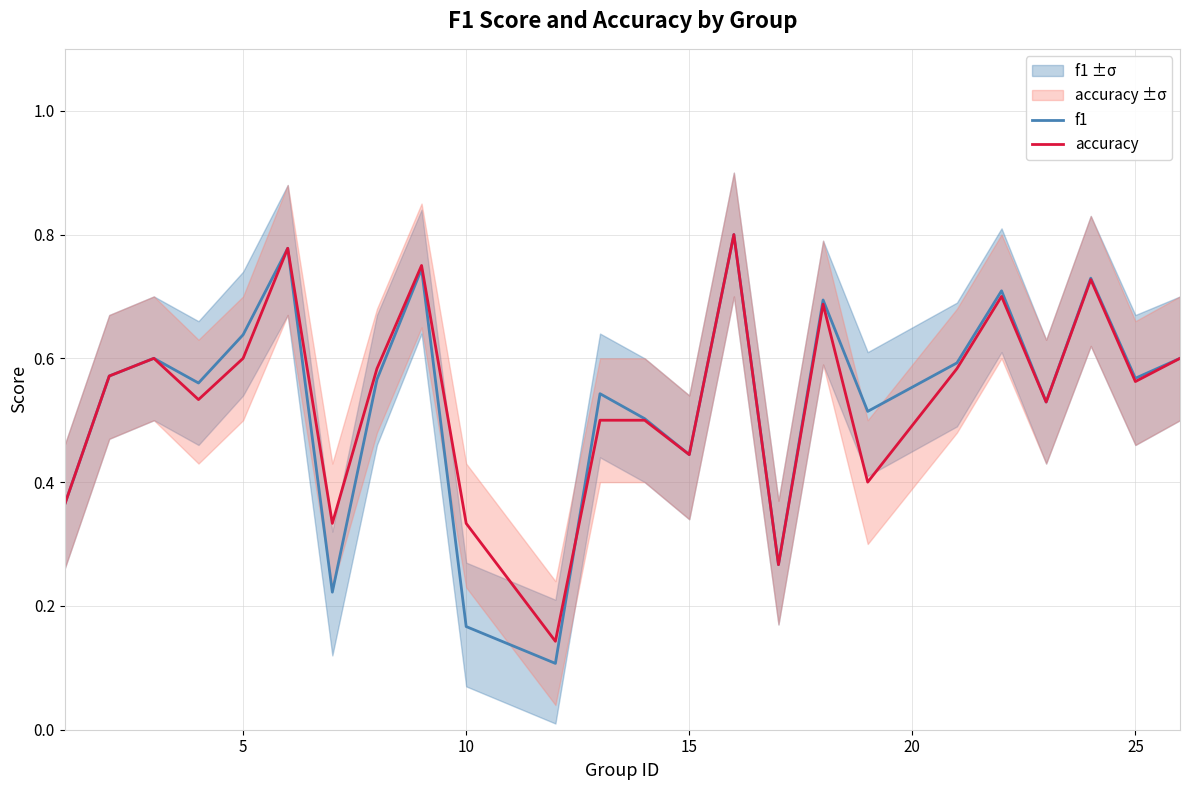

True or false: accuracy has more than 1 points higher than both neighbors.

True